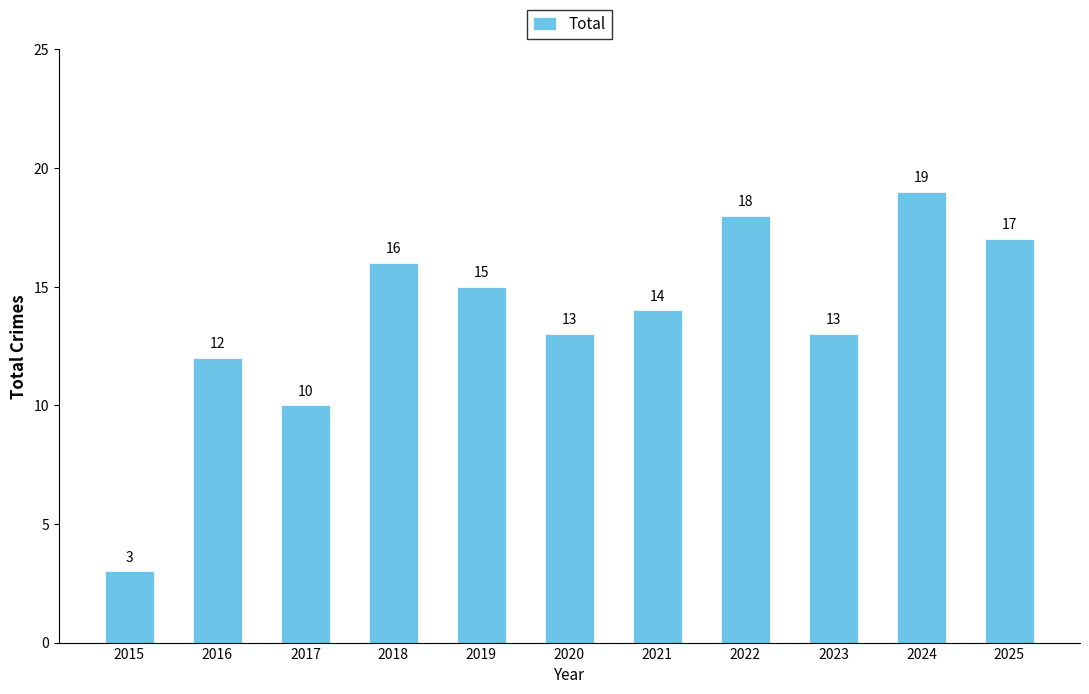

Which label corresponds to the largest value in the chart?

2024